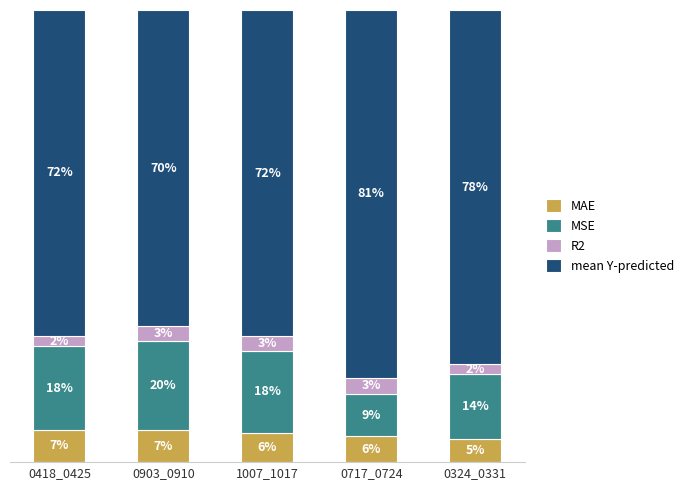

What is the label of the 2nd bar from the right?

0717_0724